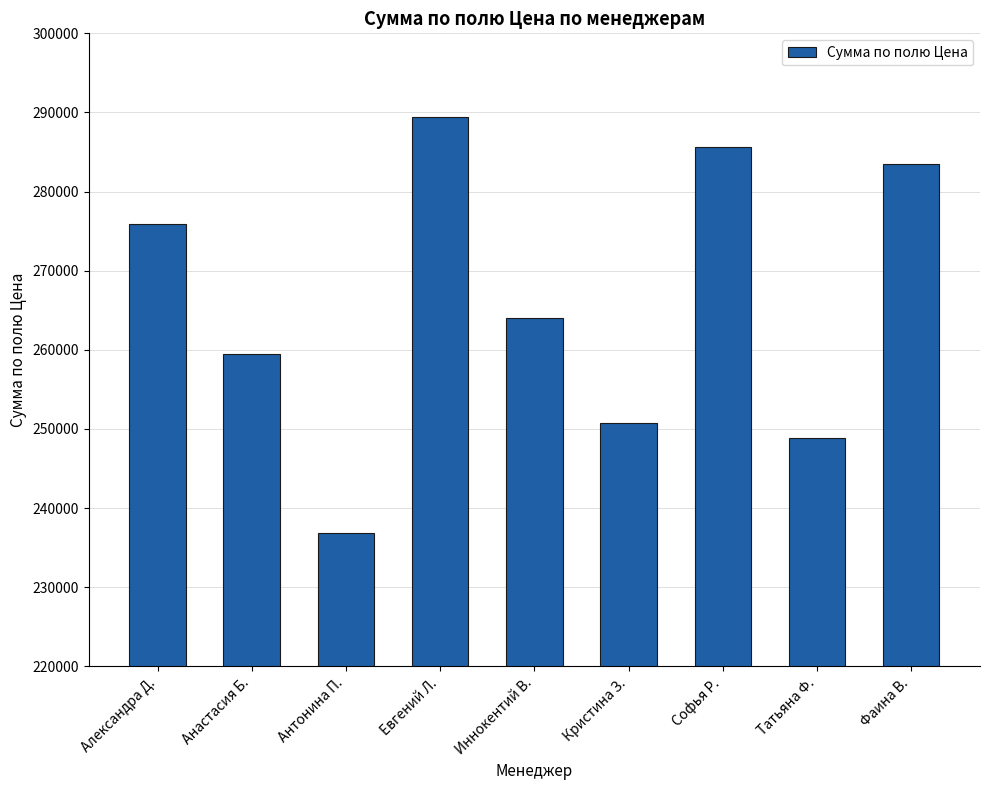

Reading right to left, list all the values displayed in this chart.

Фаина В.=283490.3	Татьяна Ф.=248906.5	Софья Р.=285615.4	Кристина З.=250798.6	Иннокентий В.=263995.6	Евгений Л.=289411.8	Антонина П.=236863.7	Анастасия Б.=259472.3	Александра Д.=275905.7